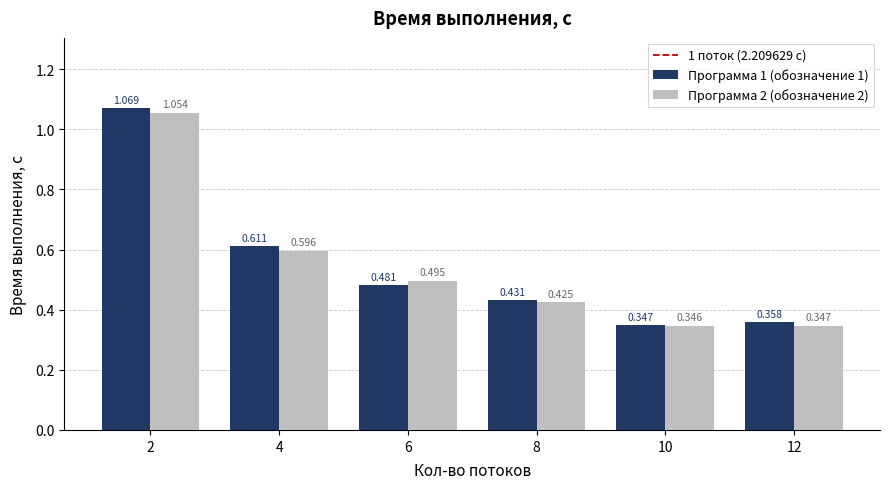

Is the value of Программа 1 (обозначение 1) at 8 greater than the value of Программа 2 (обозначение 2) at 2?

No